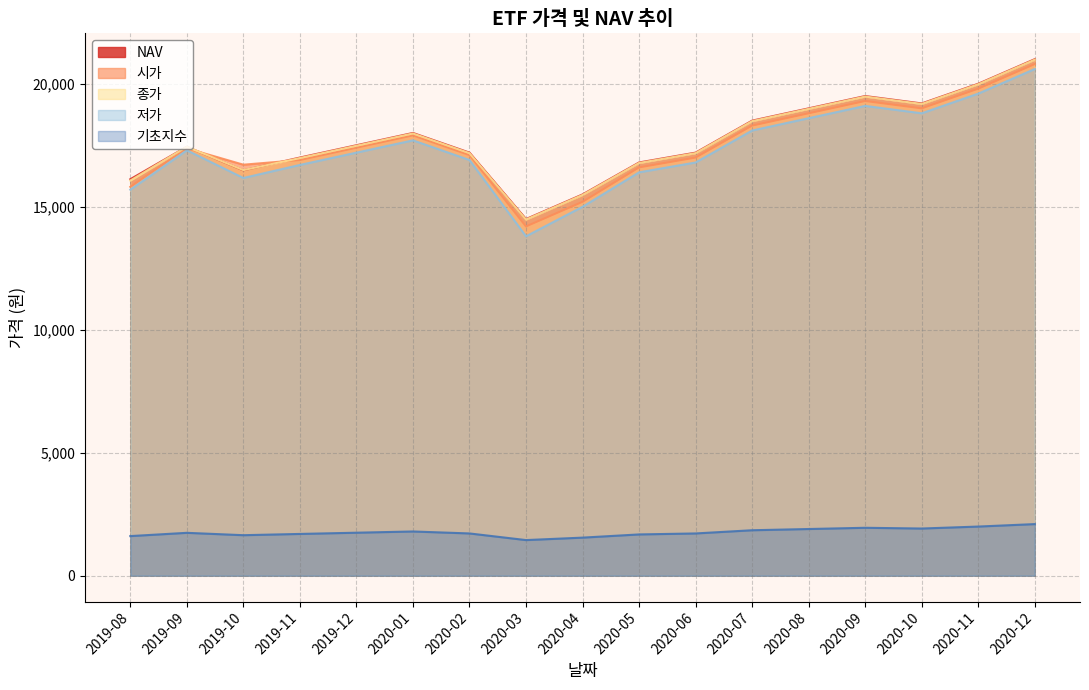

At which category is the sum across all series the highest?

2020-12